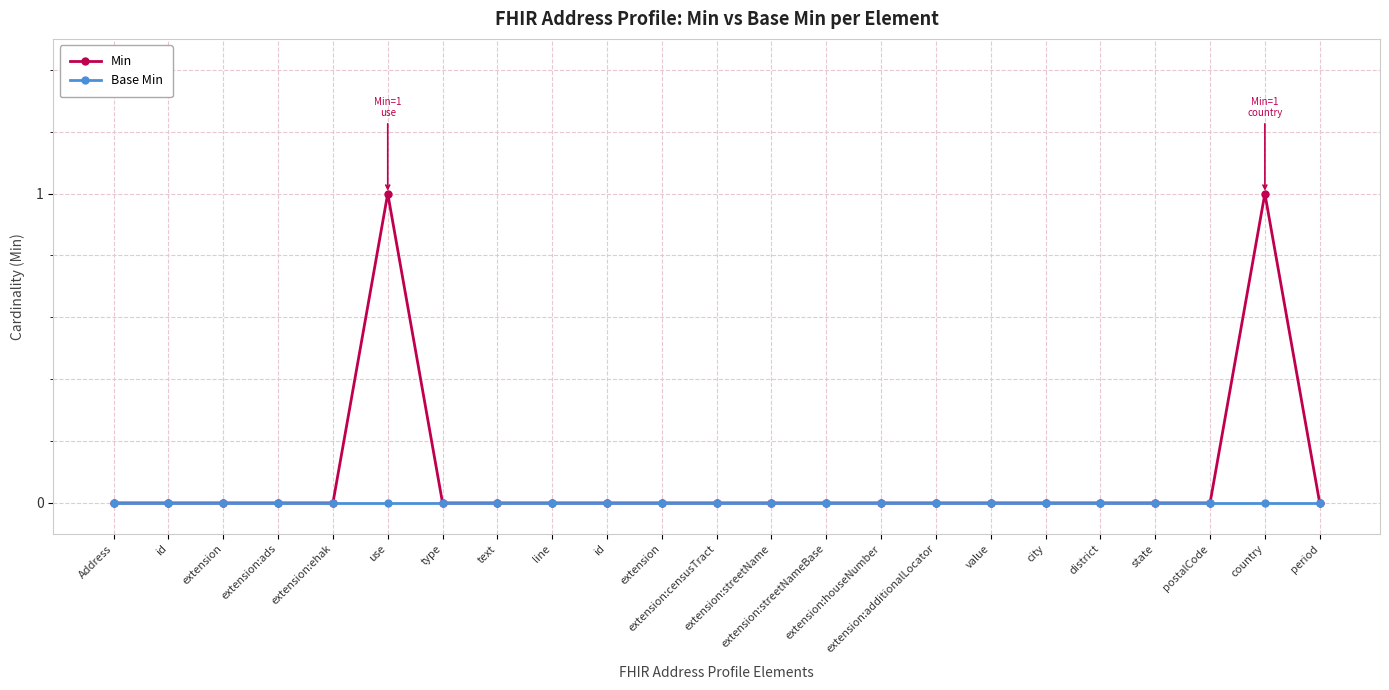

Is the value of Min at Address greater than the value of Base Min at extension:streetNameBase?

No